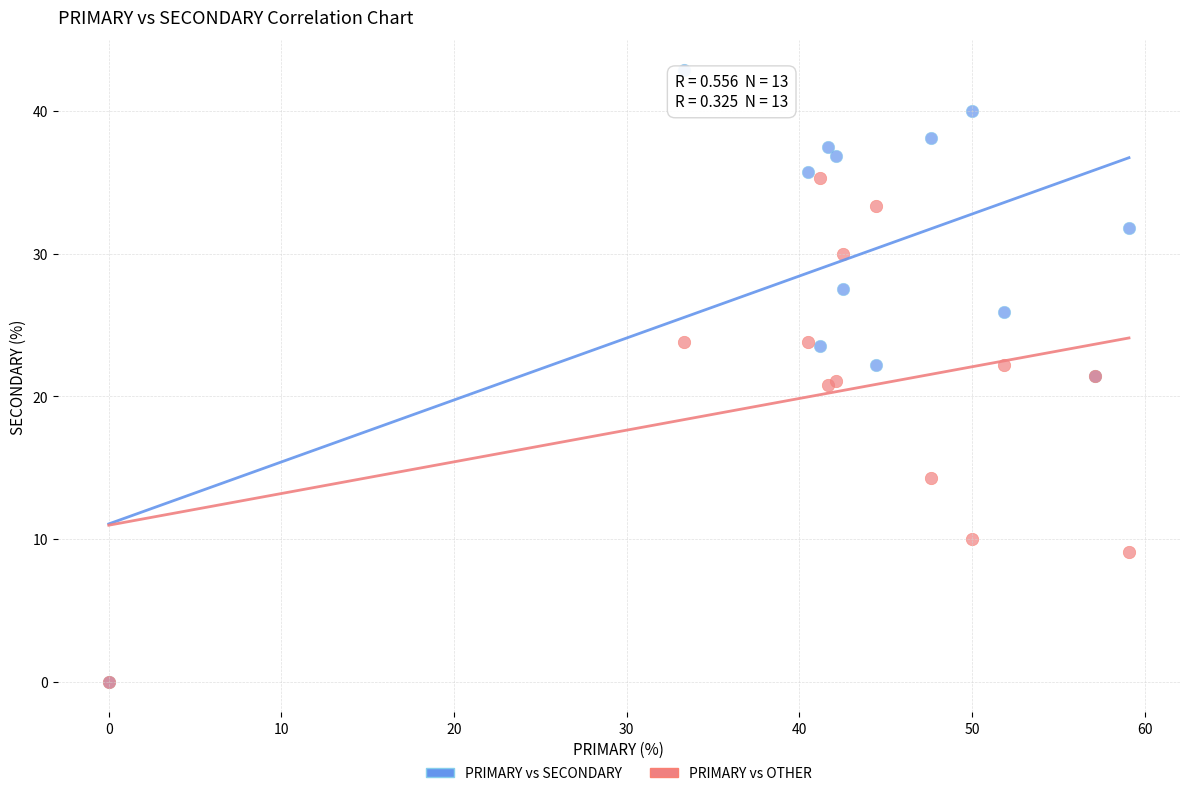

In the PRIMARY vs OTHER series, what Y value is closest to 17?

14.3